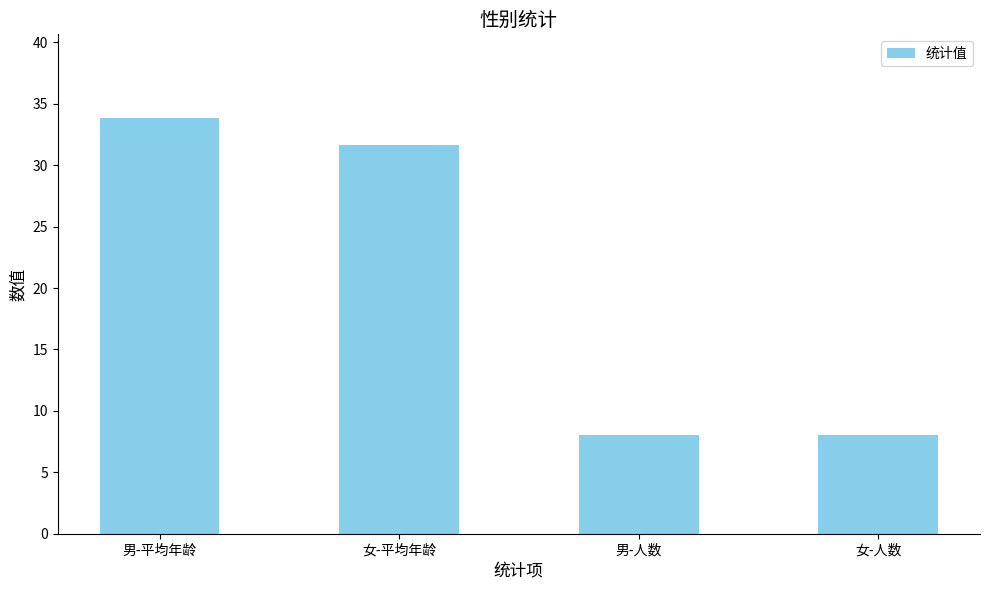

Where is the data nearest to the value 20?

女-平均年龄